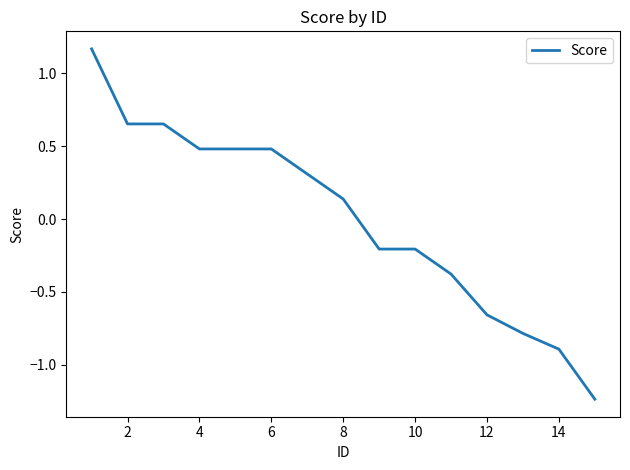

What is the approximate value at 6?

0.5